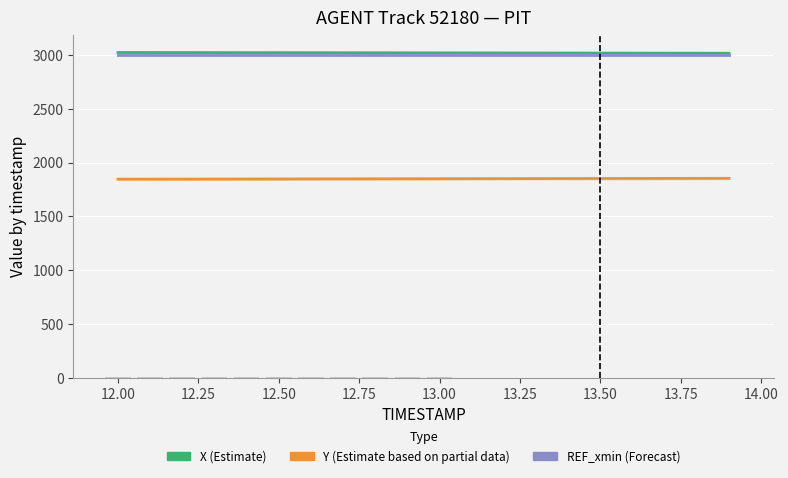

What is the total value across all series at 12.50?

7867.3